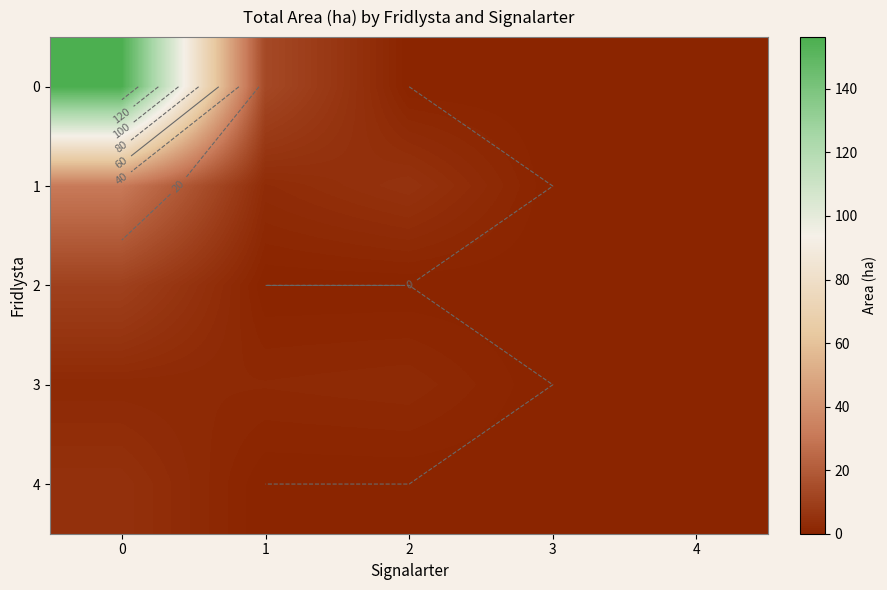

At which category does the chart reach its minimum across all series?

2